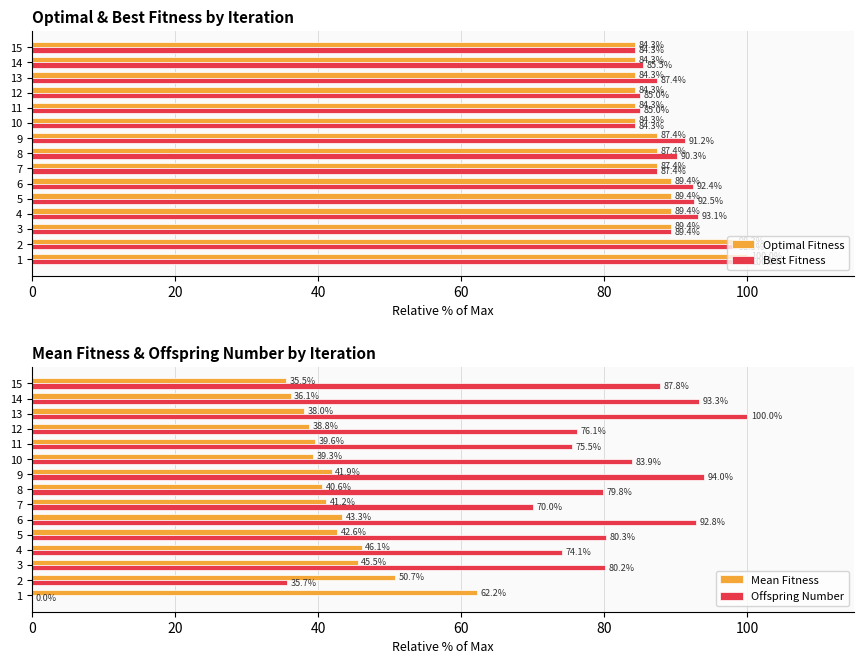

What is the sum of all Optimal Fitness values?

1324.2